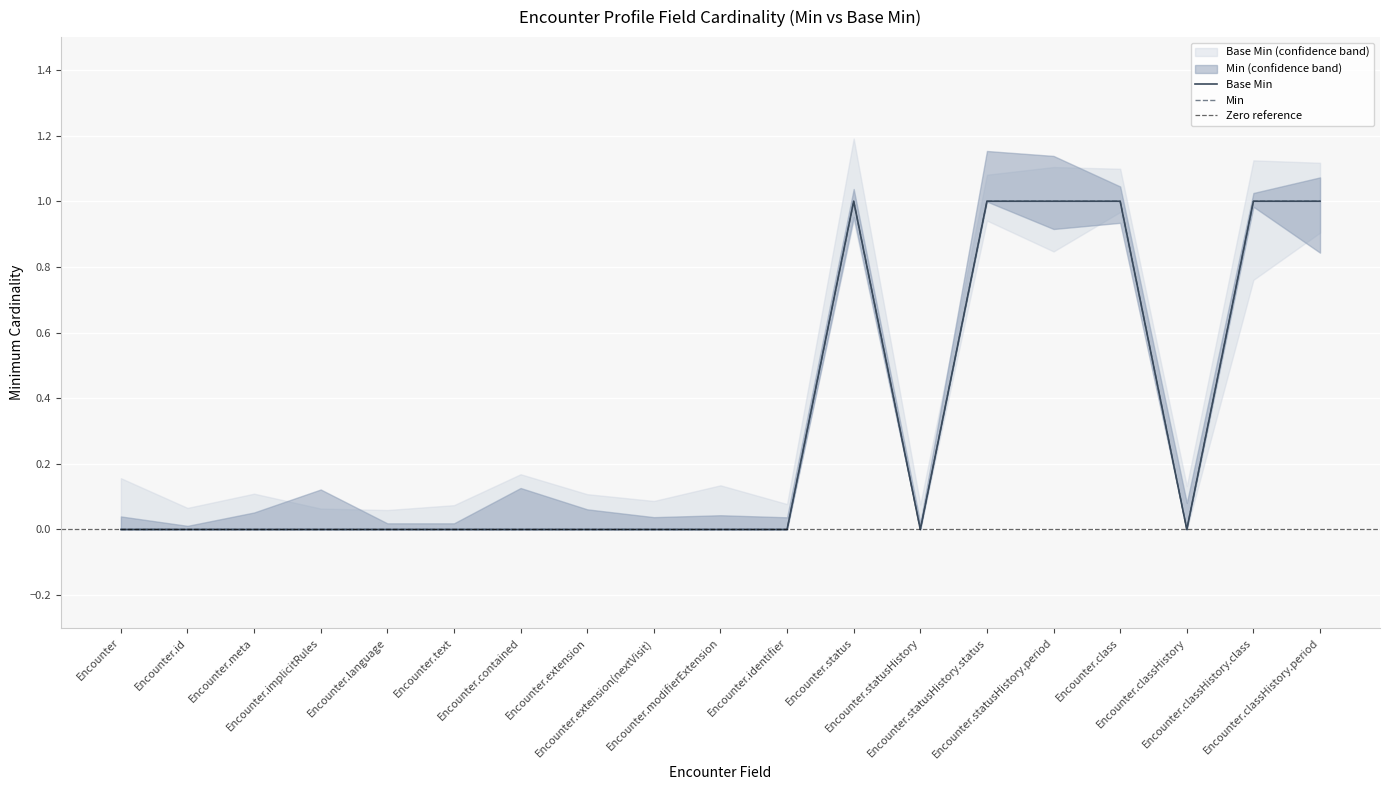

Is it true that Min equals -1 at Encounter.extension?

False